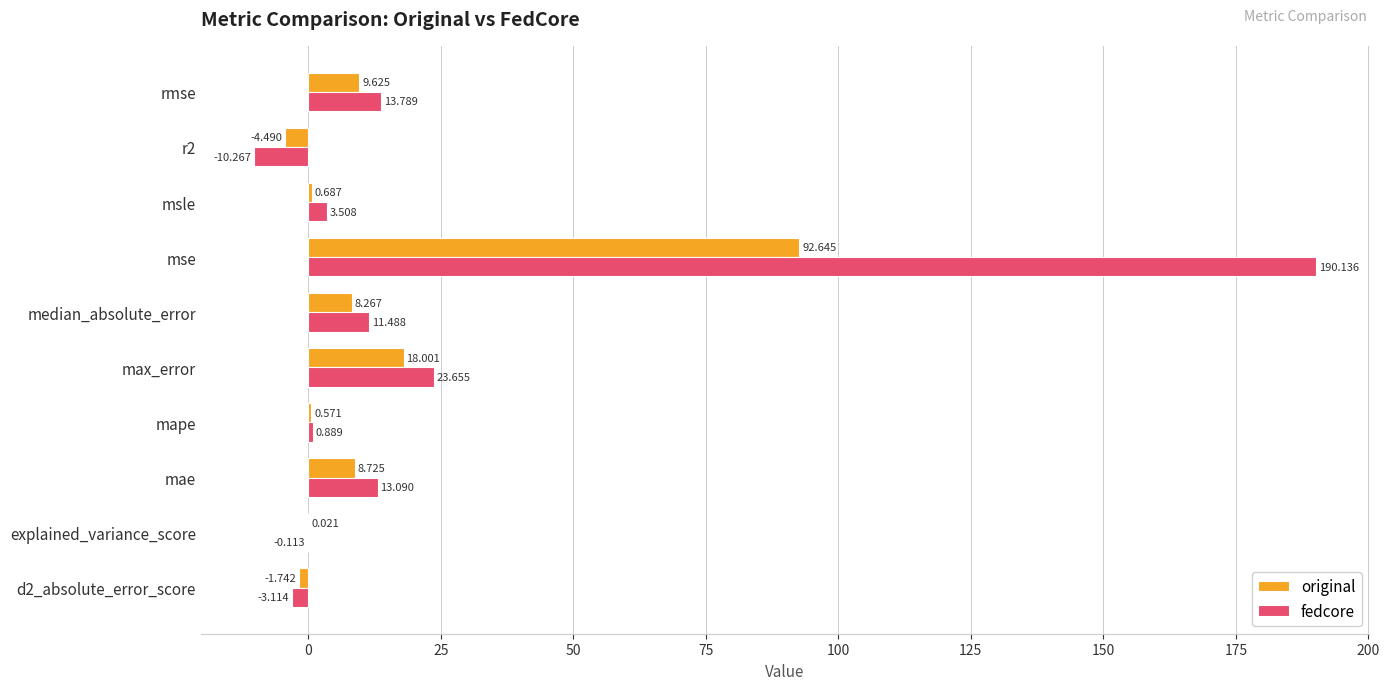

Which series changed the most between median_absolute_error and rmse?

fedcore